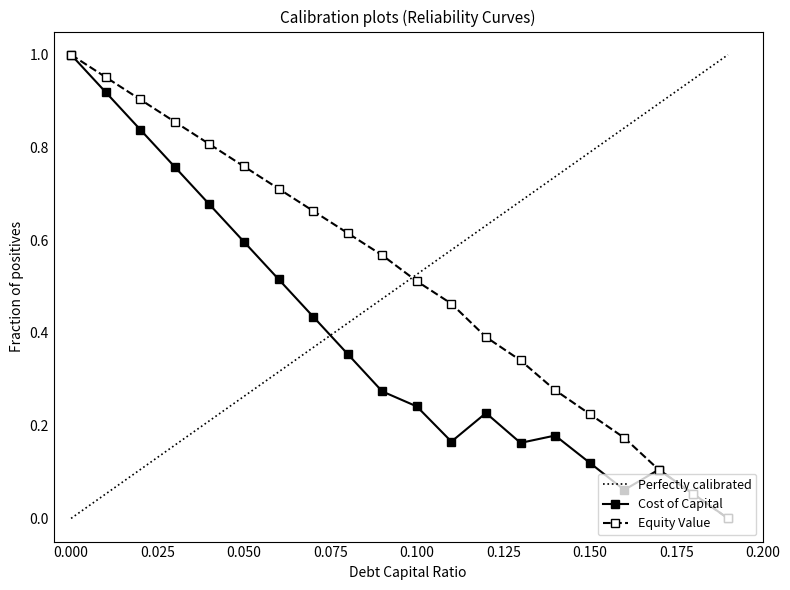

Read the cost_capital value at 0.07.

0.4